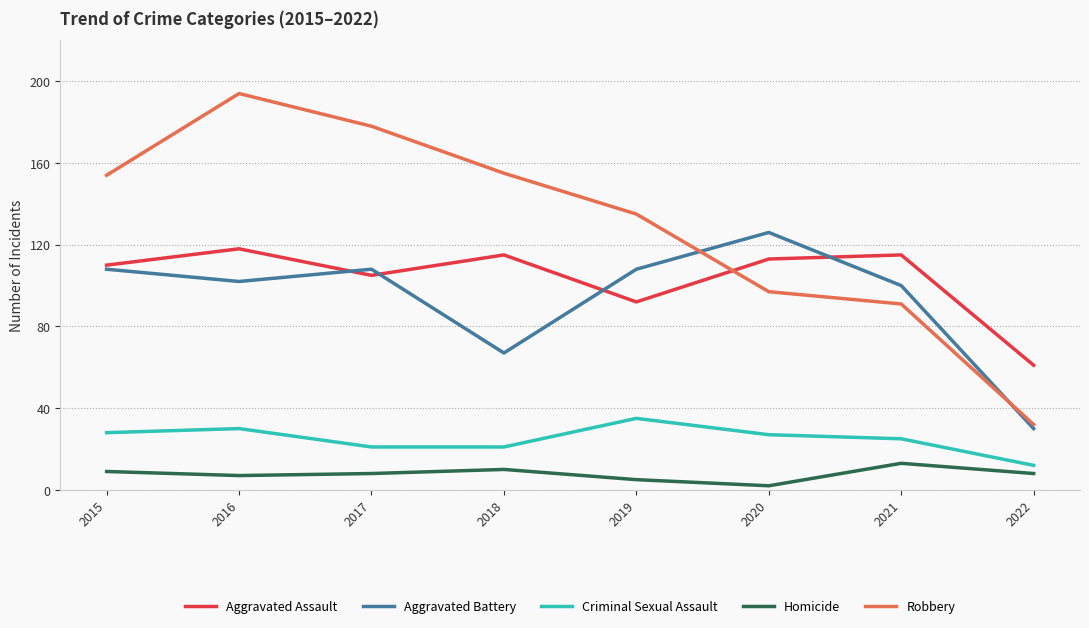

Which series has the largest total across all categories?

Robbery